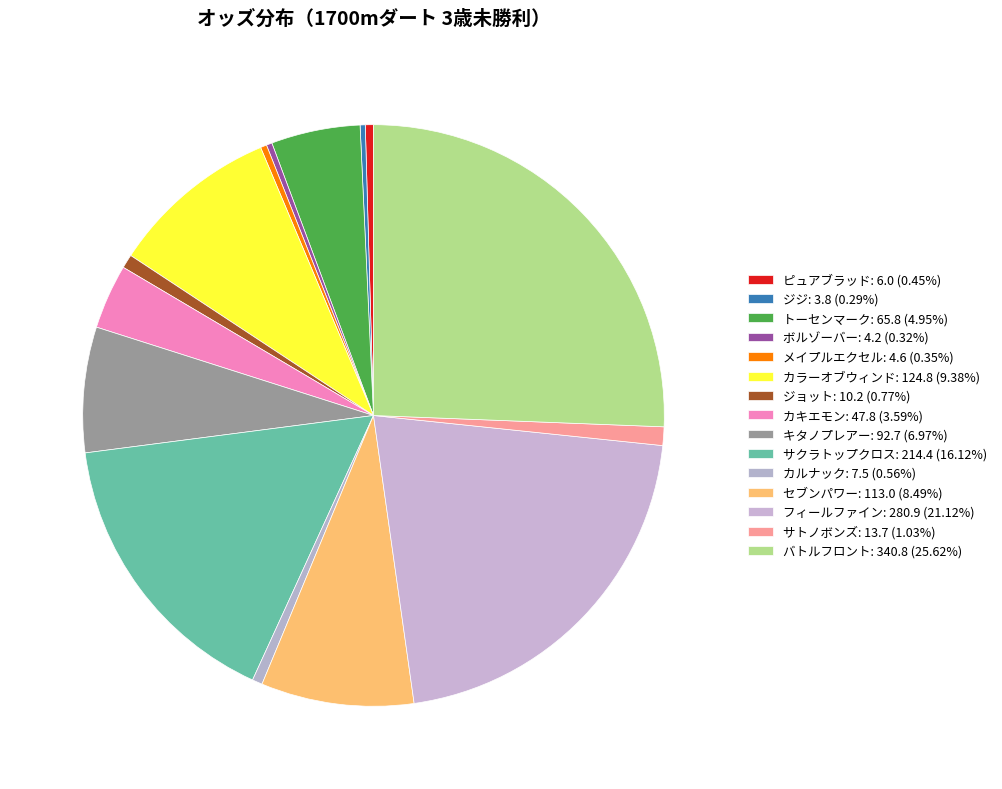

The ピュアブラッド: 6.0 slice represents 0% of the pie. True or false?

True